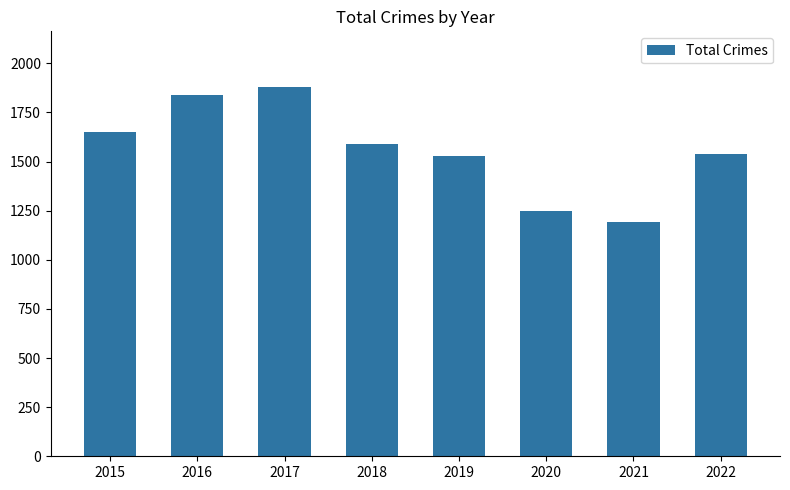

Approximately how many times larger is the value at 2016 compared to 2017?

1.0